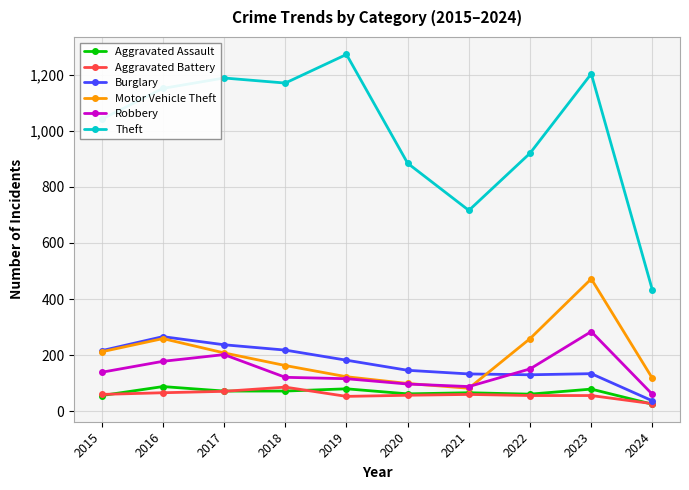

Which category has the lowest value in the Aggravated Assault series?

2024